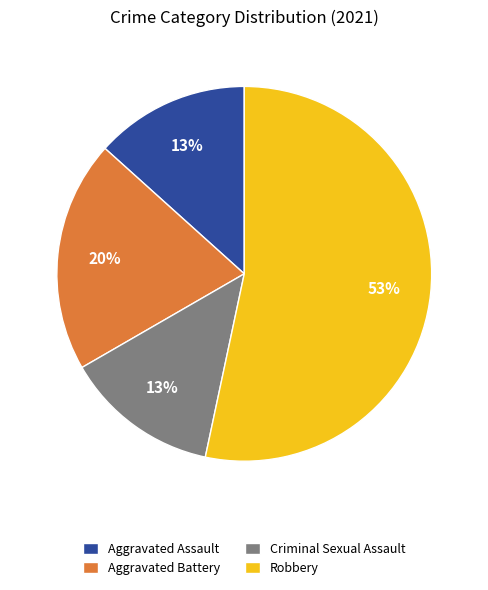

To the nearest percent, what is the difference between the Aggravated Battery and Aggravated Assault slice percentages?

7%